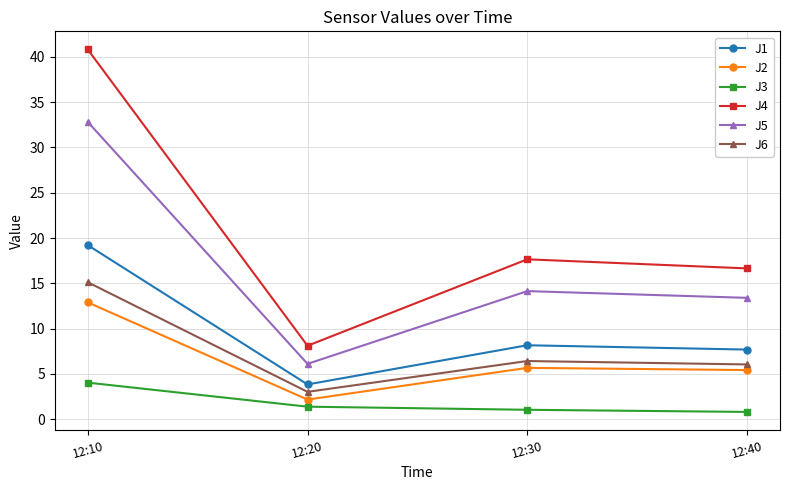

What is the difference between the J3 values at 12:10 and 12:40?

3.2